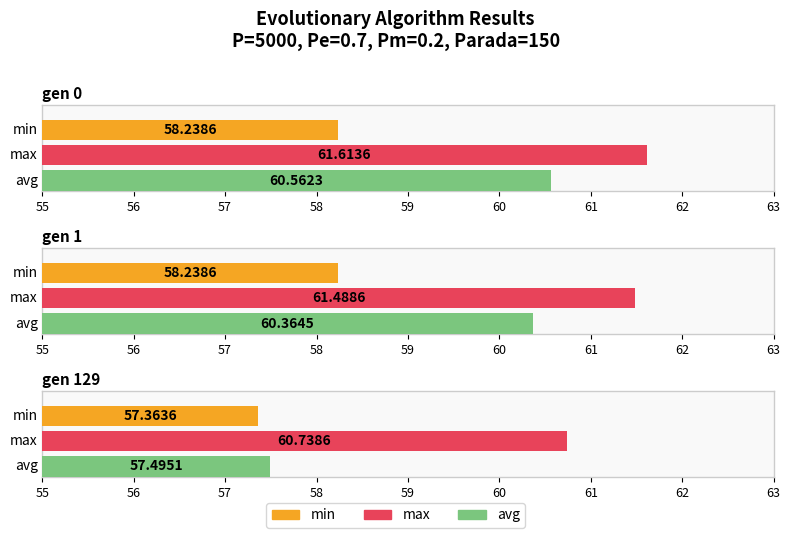

Which series has the largest total across all categories?

max